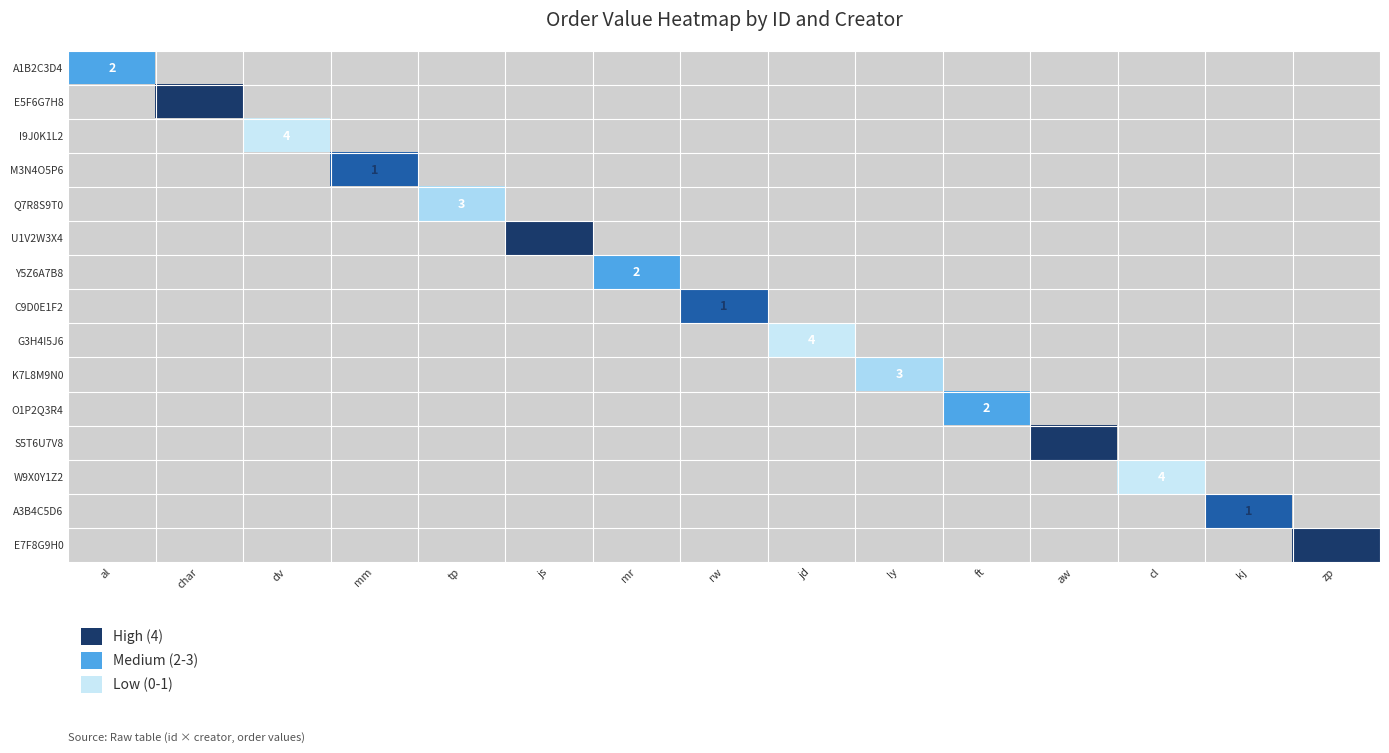

How many values in G3H4I5J6 are above zero?

1